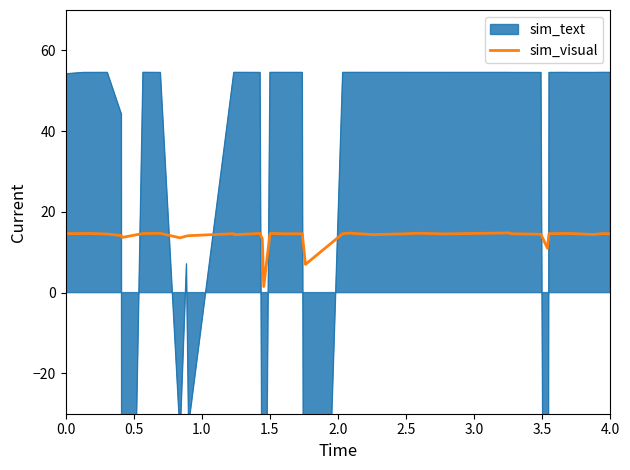

What is the highest value of the sim_visual series?

14.8